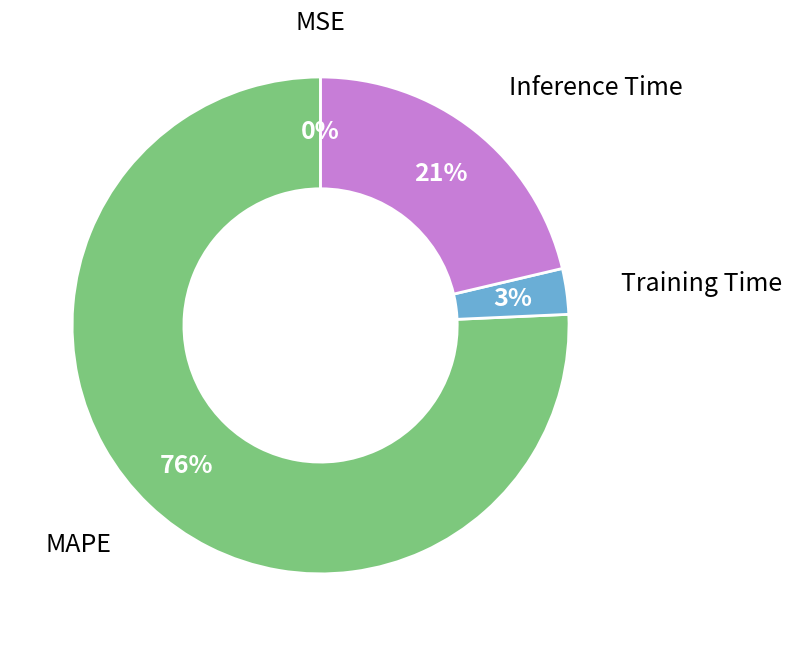

Is there any slice that represents more than half of the pie?

Yes